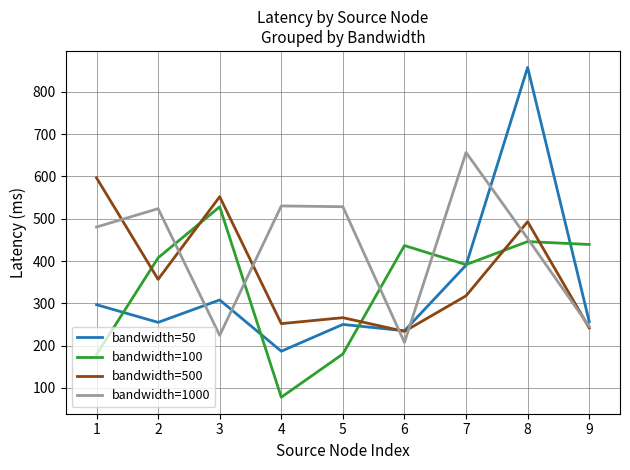

True or false: bandwidth=100 has more than 0 interior local peaks.

True